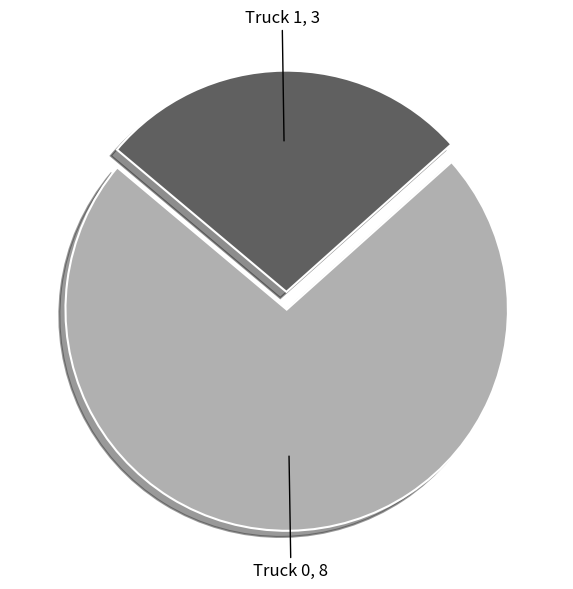

Does Truck 0 account for over 50% of the chart?

Yes